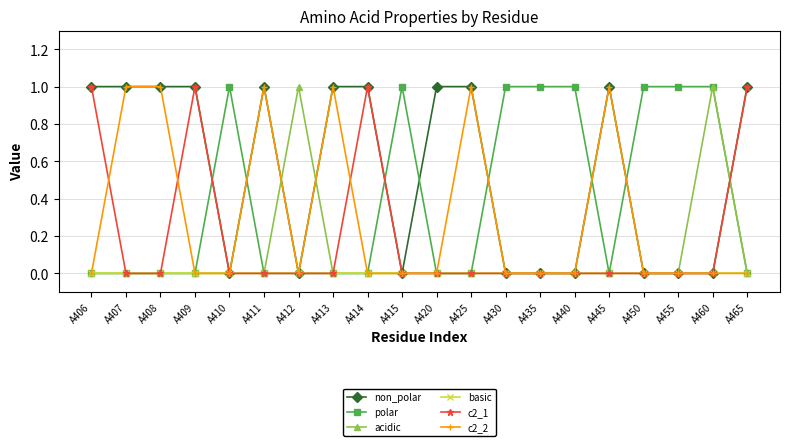

Reading left to right, transcribe all the data shown in this chart.

non_polar: A406=1	A407=1	A408=1	A409=1	A410=0	A411=1	A412=0	A413=1	A414=1	A415=0	A420=1	A425=1	A430=0	A435=0	A440=0	A445=1	A450=0	A455=0	A460=0	A465=1
polar: A406=0	A407=0	A408=0	A409=0	A410=1	A411=0	A412=0	A413=0	A414=0	A415=1	A420=0	A425=0	A430=1	A435=1	A440=1	A445=0	A450=1	A455=1	A460=1	A465=0
acidic: A406=0	A407=0	A408=0	A409=0	A410=0	A411=0	A412=1	A413=0	A414=0	A415=0	A420=0	A425=0	A430=0	A435=0	A440=0	A445=0	A450=0	A455=0	A460=1	A465=0
basic: A406=0	A407=0	A408=0	A409=0	A410=0	A411=0	A412=0	A413=0	A414=0	A415=0	A420=0	A425=0	A430=0	A435=0	A440=0	A445=0	A450=0	A455=0	A460=0	A465=0
c2_1: A406=1	A407=0	A408=0	A409=1	A410=0	A411=0	A412=0	A413=0	A414=1	A415=0	A420=0	A425=0	A430=0	A435=0	A440=0	A445=0	A450=0	A455=0	A460=0	A465=1
c2_2: A406=0	A407=1	A408=1	A409=0	A410=0	A411=1	A412=0	A413=1	A414=0	A415=0	A420=0	A425=1	A430=0	A435=0	A440=0	A445=1	A450=0	A455=0	A460=0	A465=0